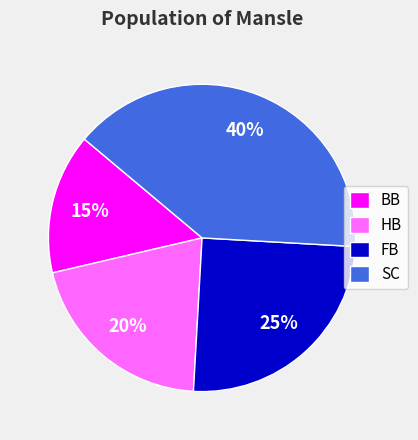

Count the number of slices in the pie.

4